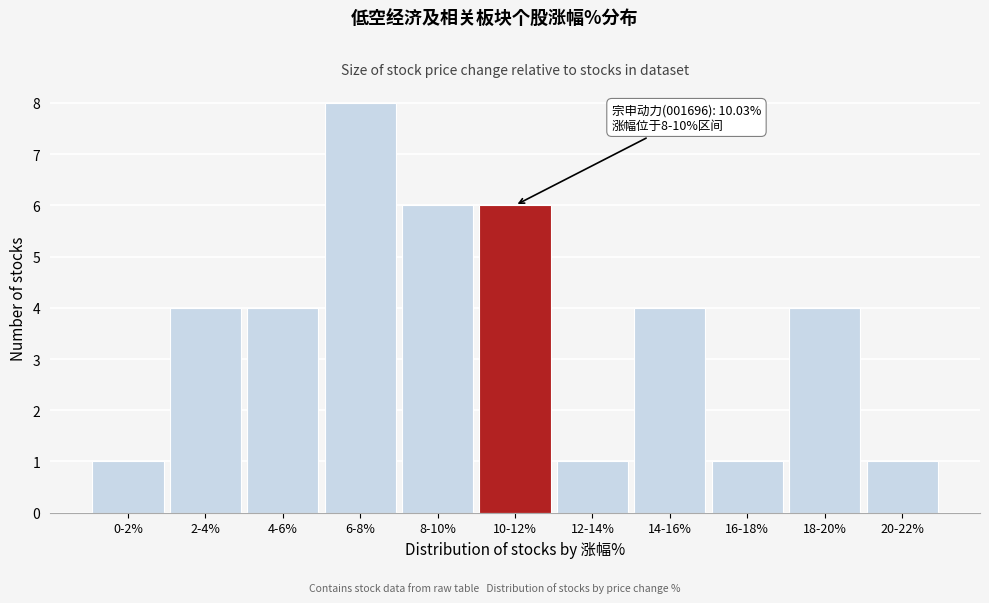

Reading left to right, what are all the values shown in this chart?

1	4	4	8	6	6	1	4	1	4	1